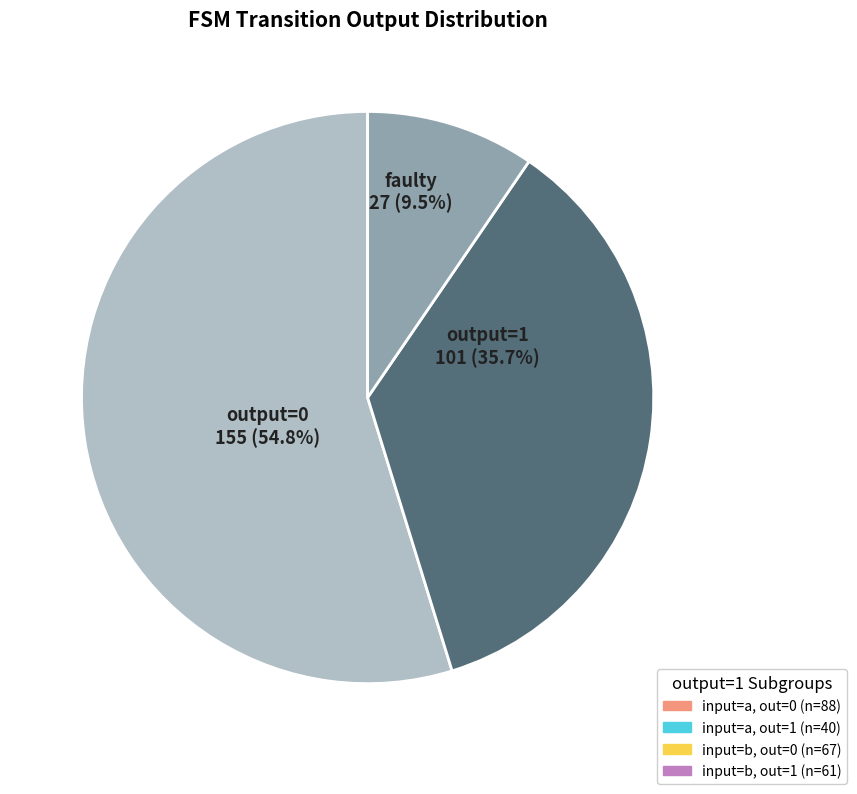

Is there a majority slice in this chart?

Yes